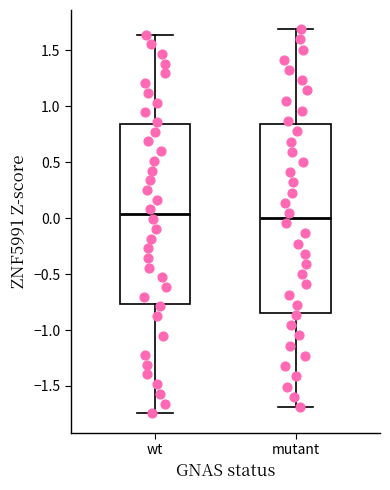

Reading left to right, transcribe this box plot: for each box, give where its median line is, the range the box spans, and where its two whiskers end, as read against the y-axis. The values are not printed on the chart, so give them approximately, as read against the axis.

wt: median 0.05, box -0.75 to 0.85, whiskers -1.75 to 1.65
mutant: median 0.00, box -0.85 to 0.85, whiskers -1.70 to 1.70